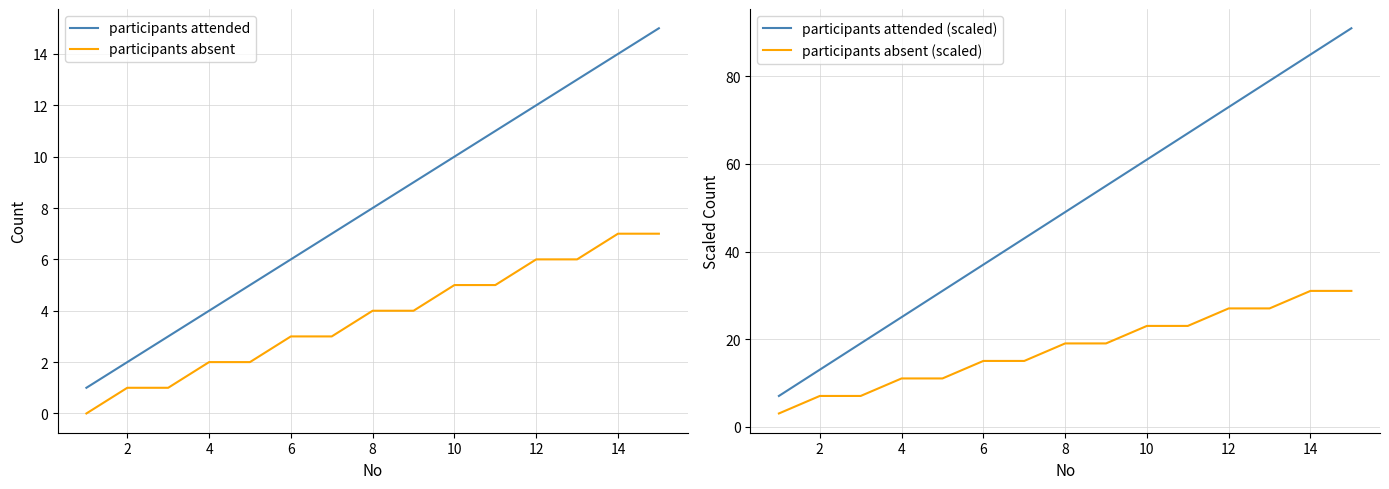

How many lines are shown in the chart?

4